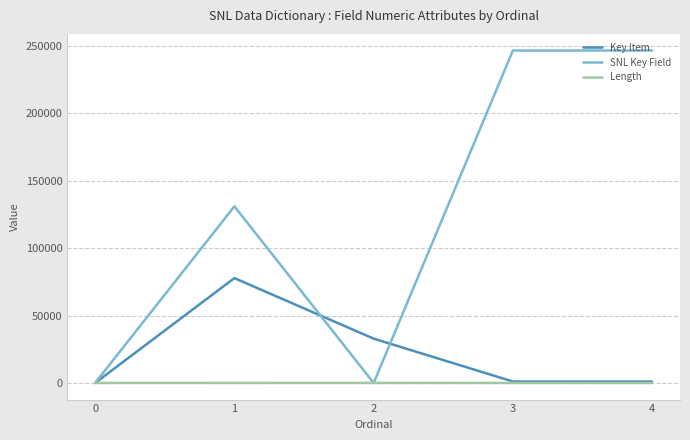

Rank the series by their average value, from lowest to highest.

Length, Key Item, SNL Key Field